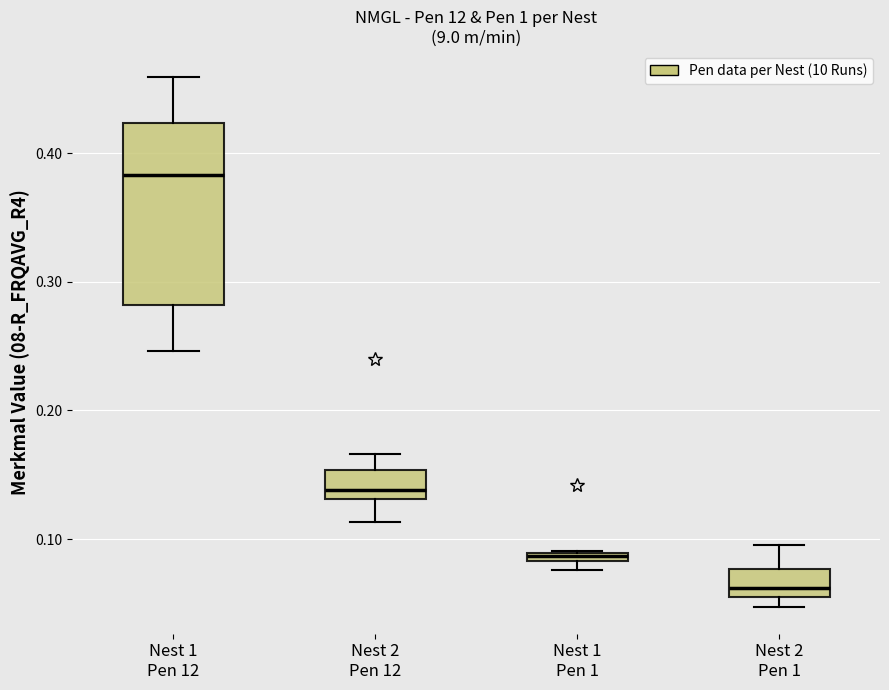

Which box is the tallest, from its lower edge to its upper edge?

Nest 1 Pen 12